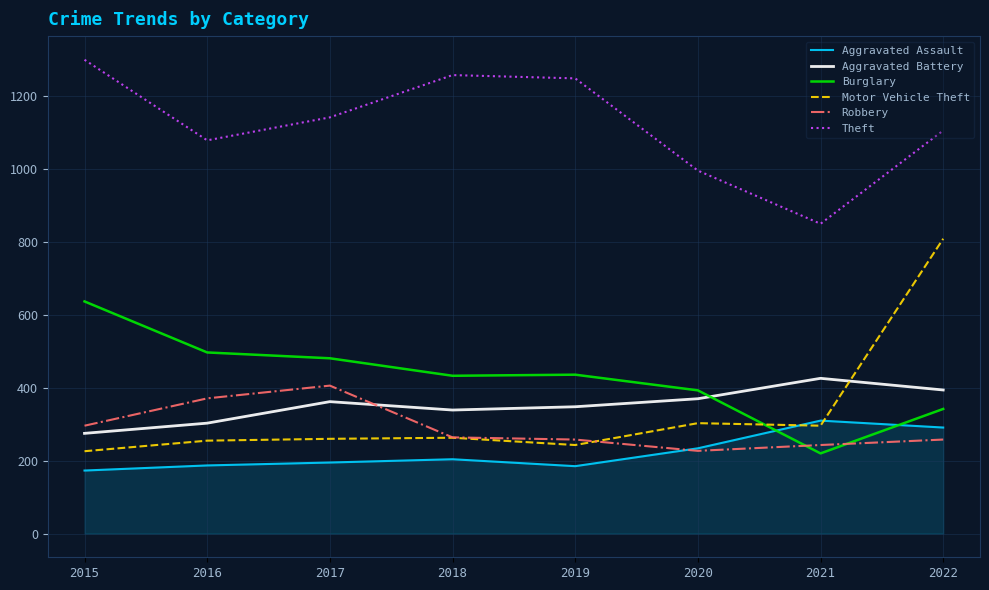

What is the difference between the maximum and second lowest values in the Theft series?

304